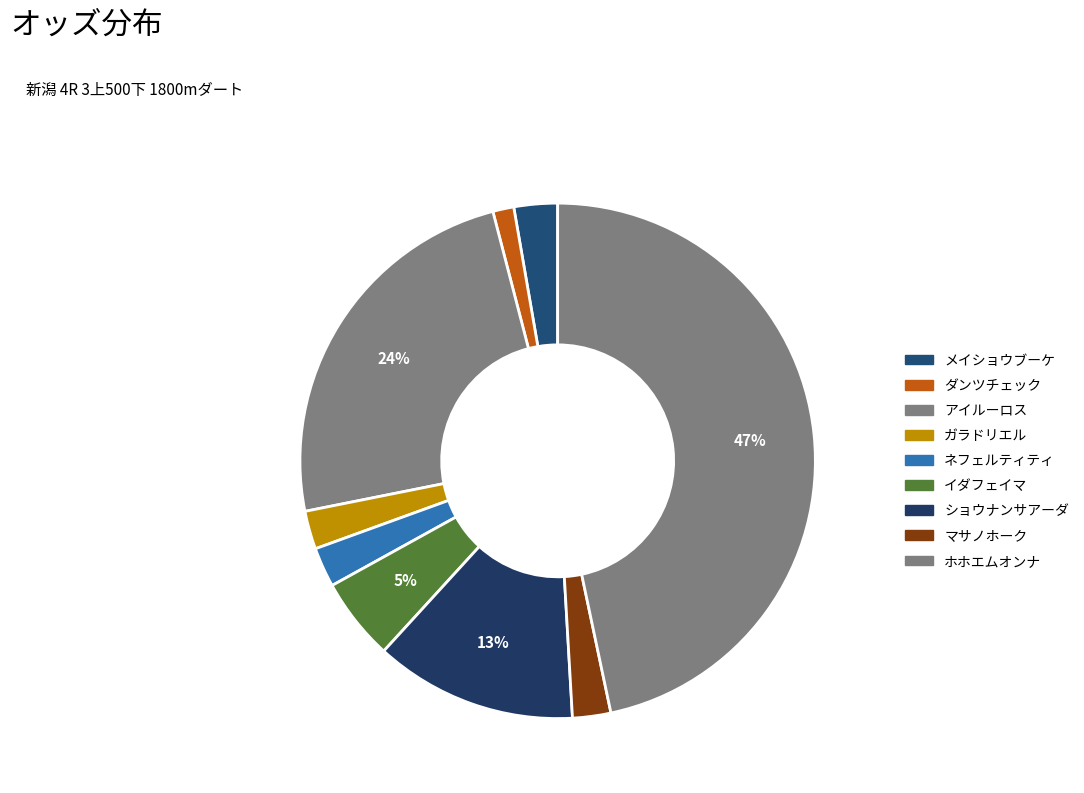

Count the number of slices in the pie.

9